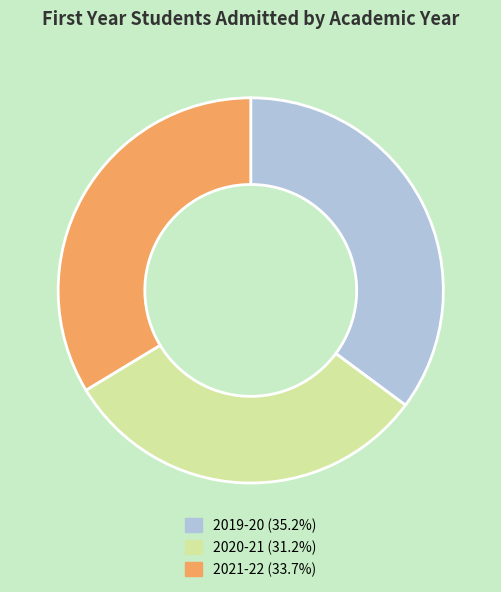

Does 2021-22 represent more than half of the total?

No